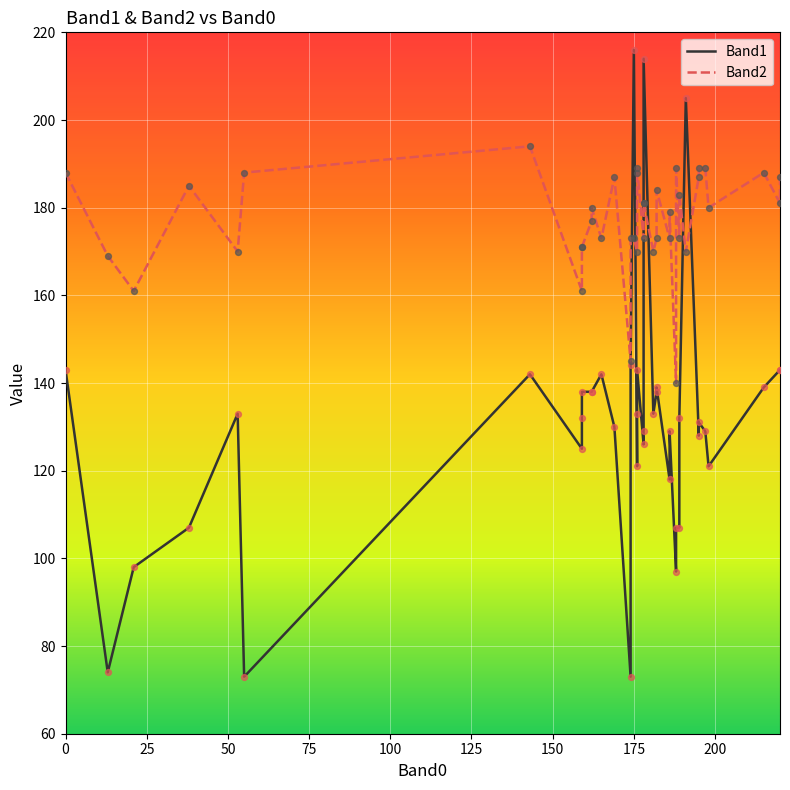

Which series has the largest total across all categories?

Band2